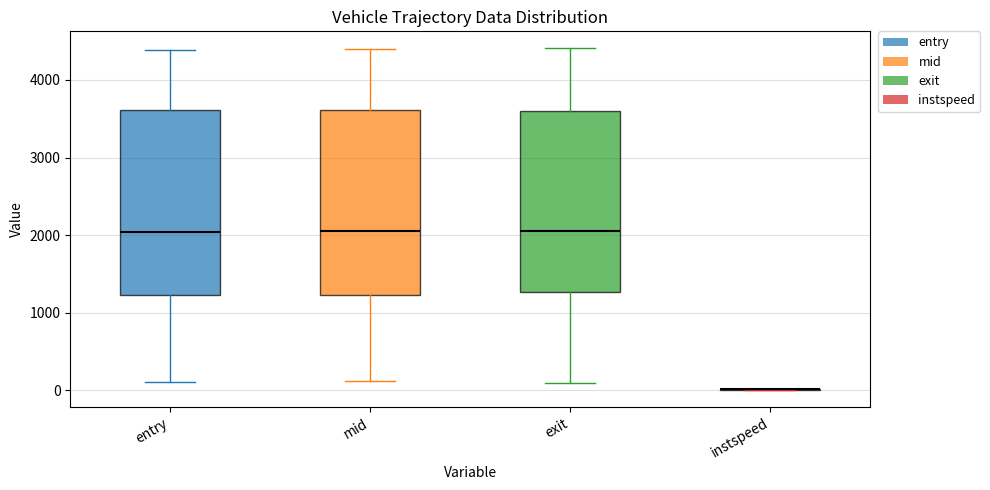

Reading left to right, read every box against the y-axis: the position of its median line, the range the box covers, and the ends of its whiskers. The values are not printed on the chart, so give them approximately, as read against the axis.

entry: median 2000, box 1200 to 3600, whiskers 100 to 4400
mid: median 2000, box 1200 to 3600, whiskers 100 to 4400
exit: median 2100, box 1300 to 3600, whiskers 100 to 4400
instspeed: box collapsed to a line at 0, whiskers 0 to 0